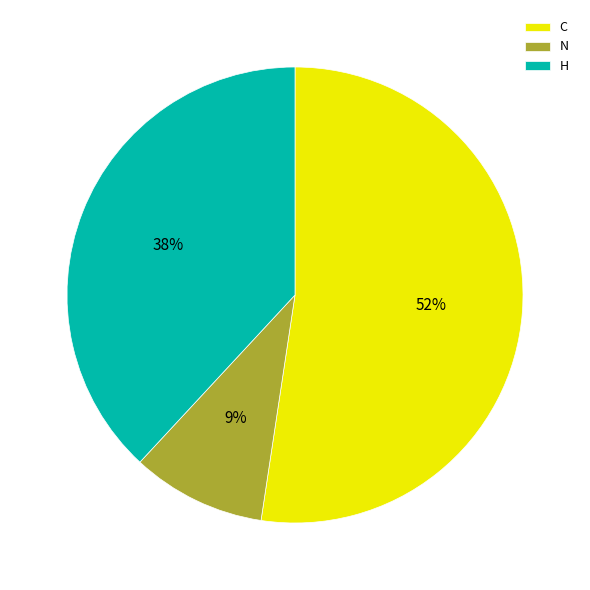

What is the largest slice in the pie chart?

C